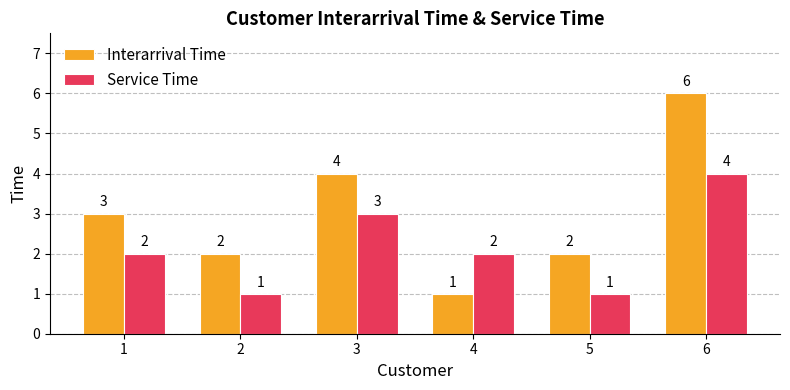

Is the value of Interarrival Time at 6 greater than the value of Service Time at 5?

Yes